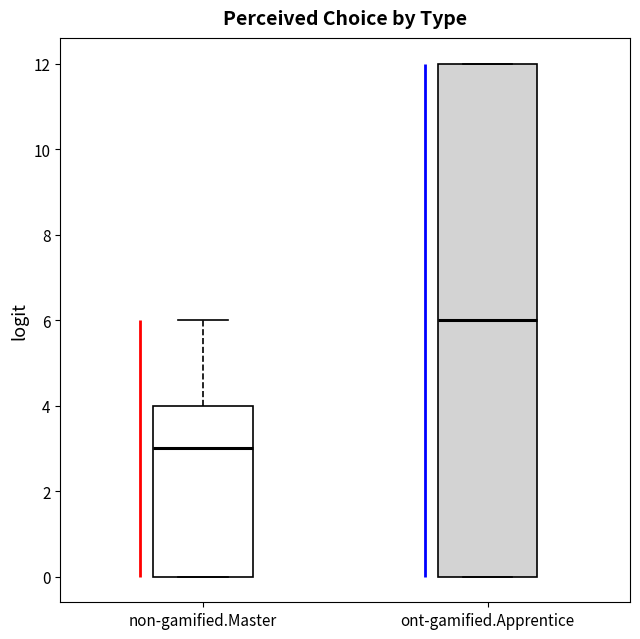

Where does the upper whisker of the box for non-gamified.Master end on the y-axis? The values are not printed on the chart, so give them approximately, as read against the axis.

6